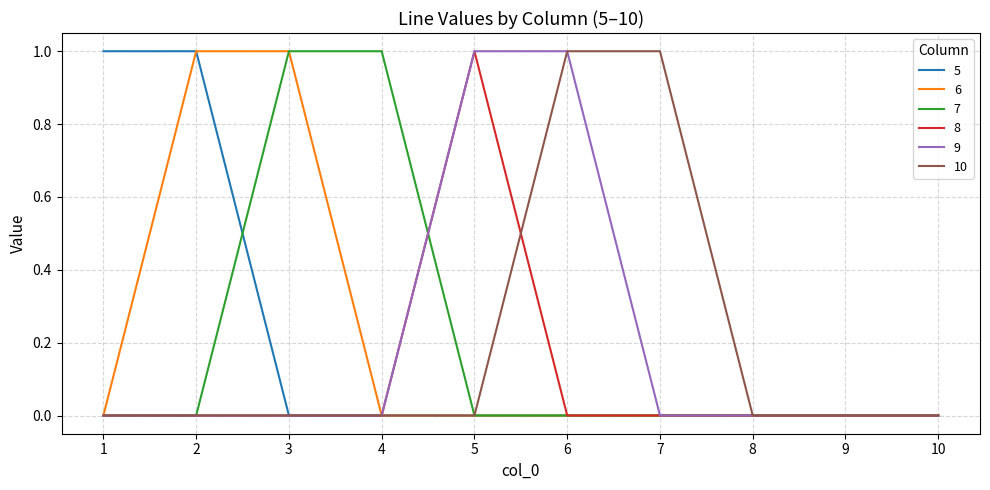

Is it true that 9 equals 0 at 9?

True